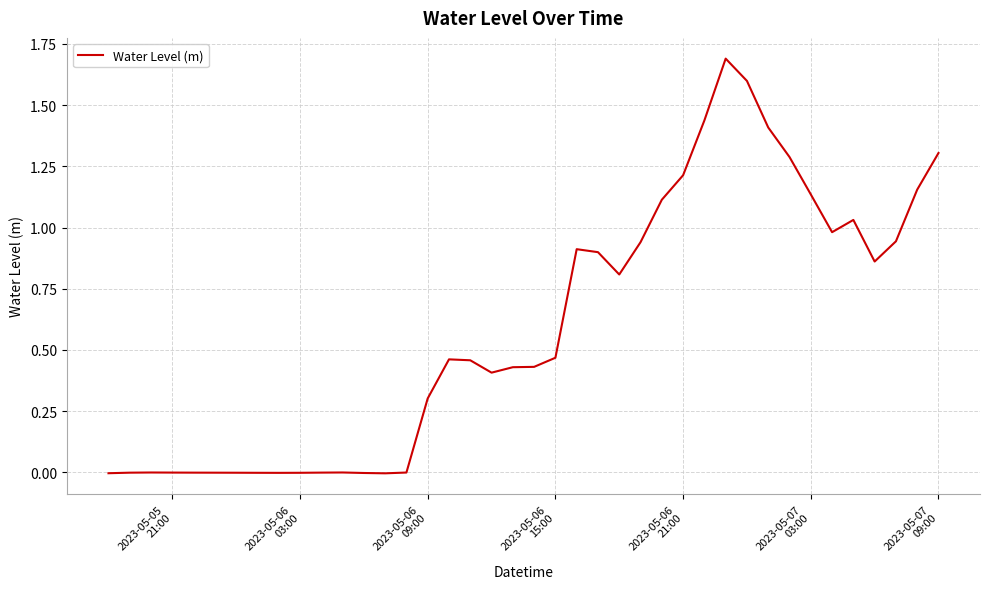

How many lines are shown in the chart?

1